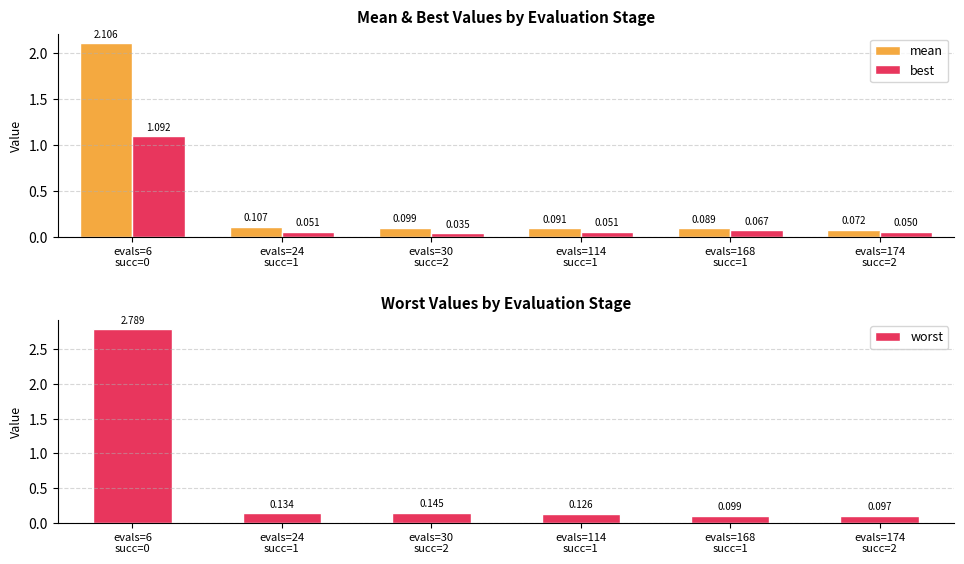

What are all the series names shown in the legend?

mean, best, worst